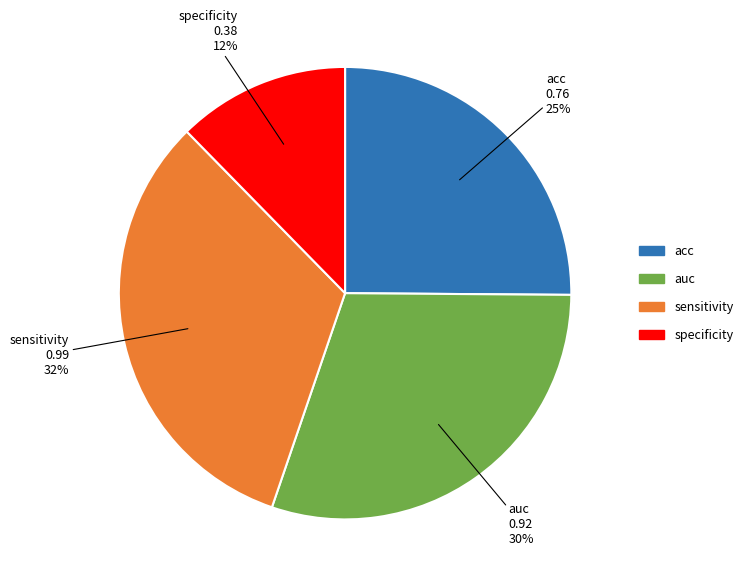

To the nearest percent, what is the average slice percentage?

25%